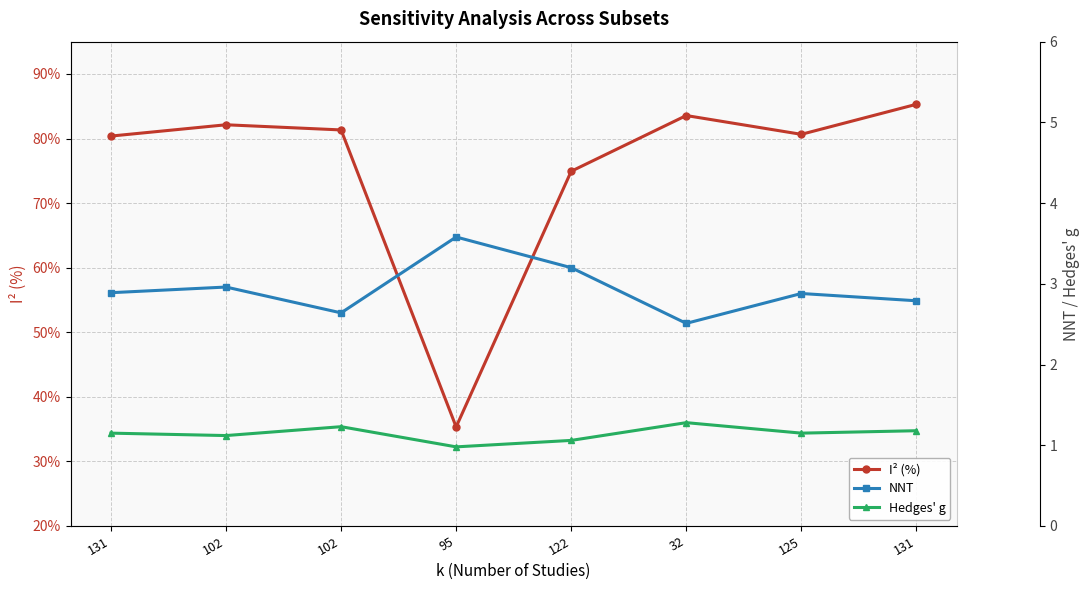

Reading left to right, transcribe all the data shown in this chart.

I² (%): 80.4	82.1	81.3	35.3	74.9	83.6	80.7	85.3
NNT: 2.9	3.0	2.6	3.6	3.2	2.5	2.9	2.8
Hedges' g: 1.1	1.1	1.2	1.0	1.1	1.3	1.1	1.2